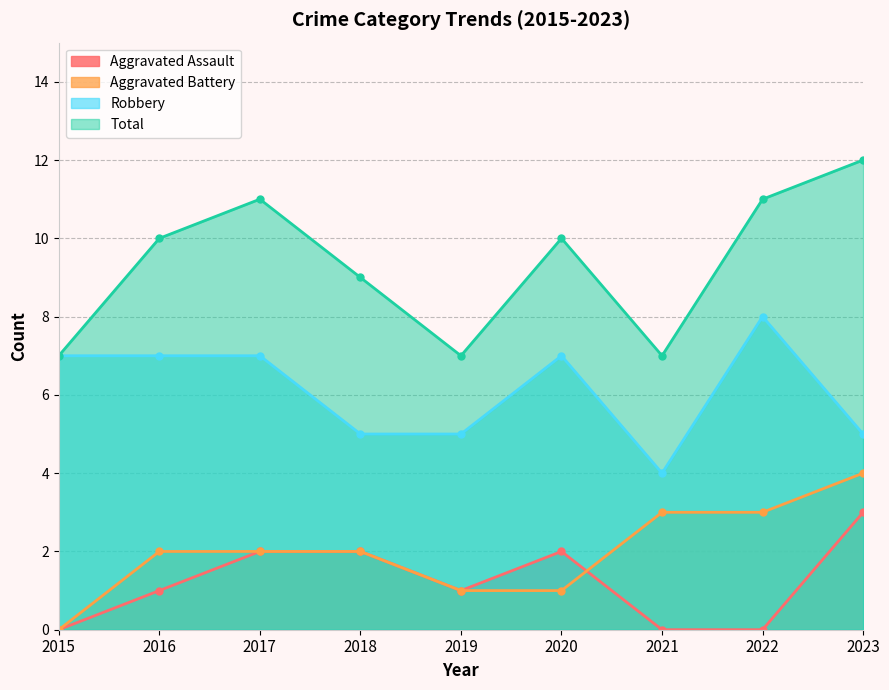

What is the value of the Aggravated Battery point at the 7th from the left?

3